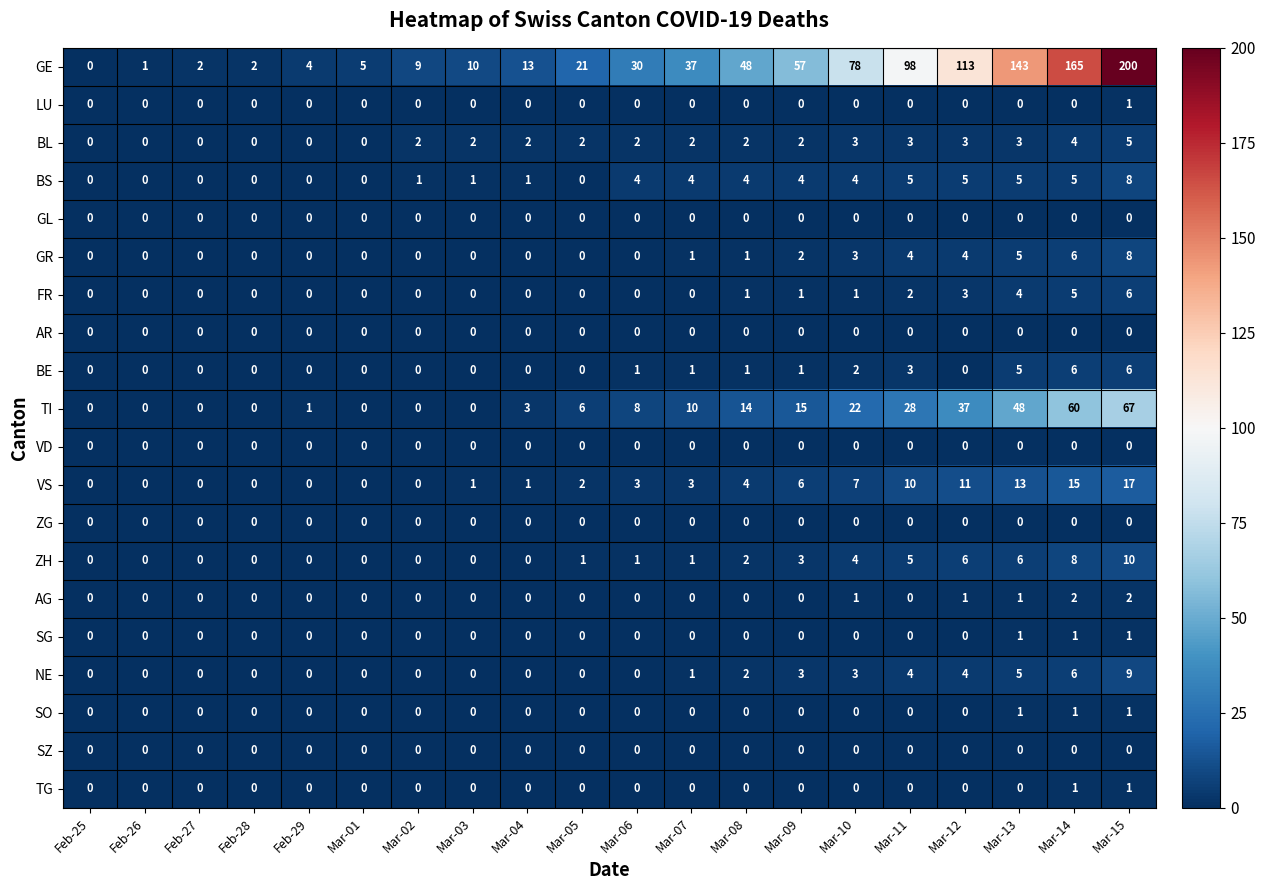

At which category is the sum across all series the highest?

Mar-15